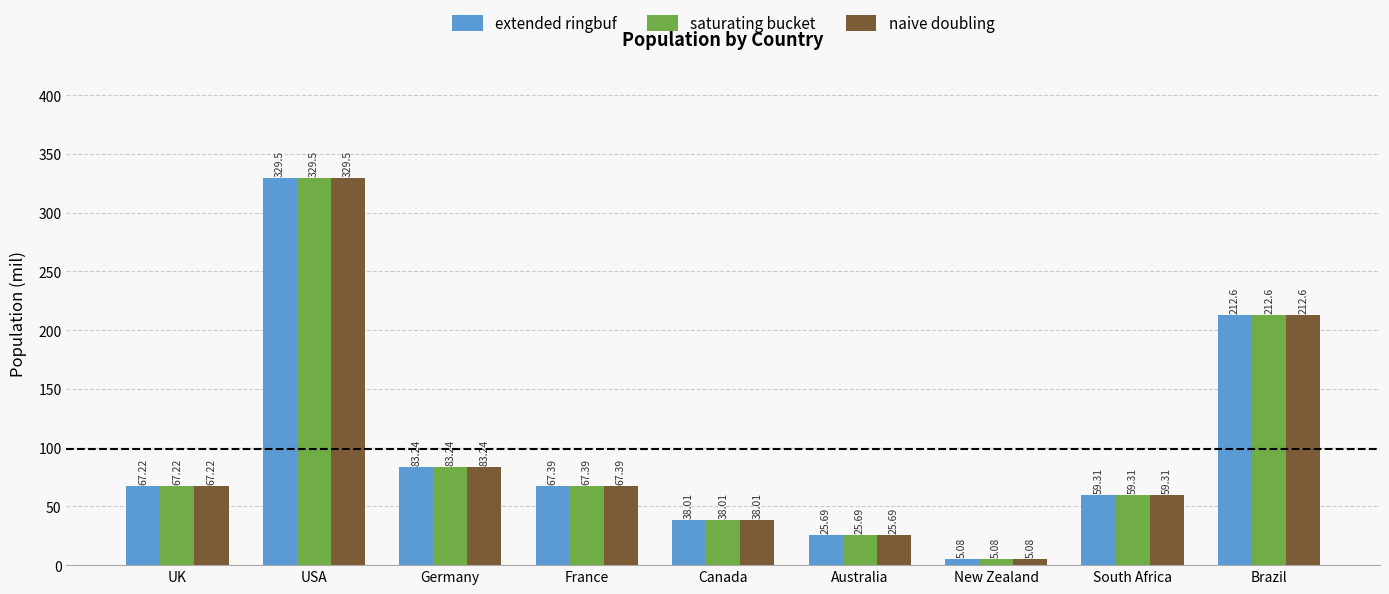

Which category has the highest value in the naive doubling series?

USA